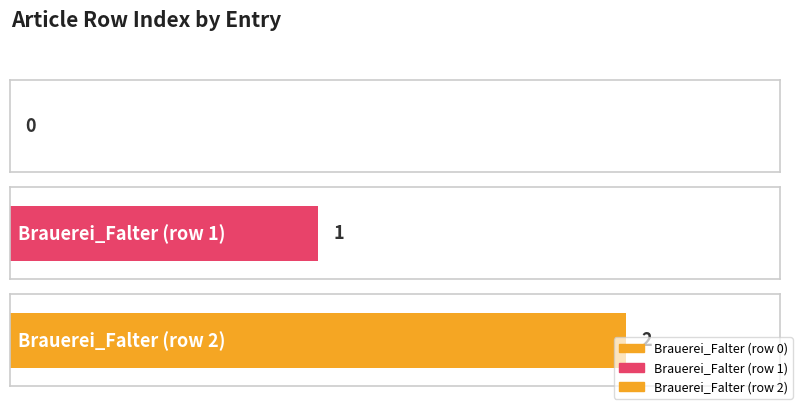

Reading right to left, what are all the values shown in this chart?

Brauerei_Falter (row 2)=2	Brauerei_Falter (row 1)=1	Brauerei_Falter (row 0)=0